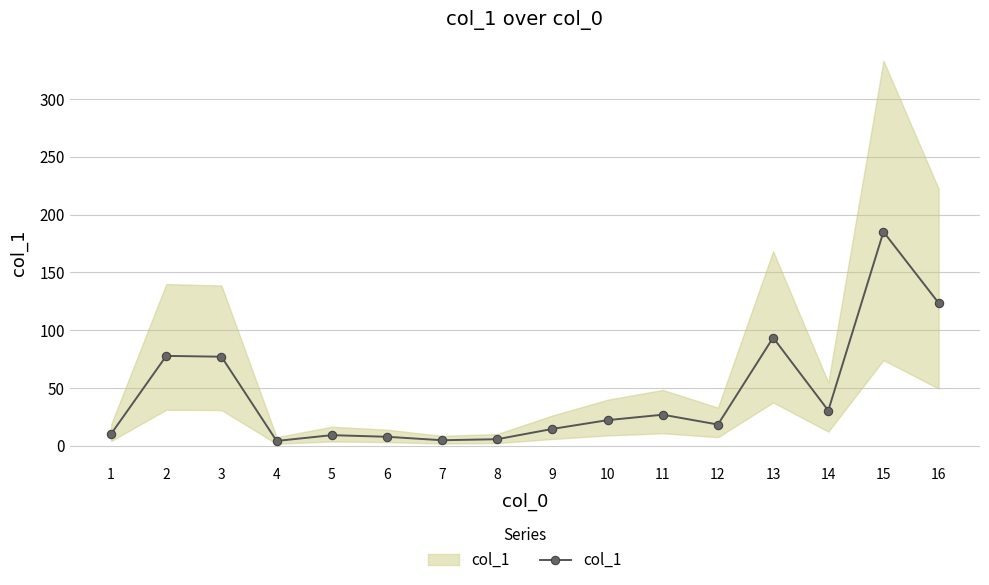

How many series are shown in this chart?

1